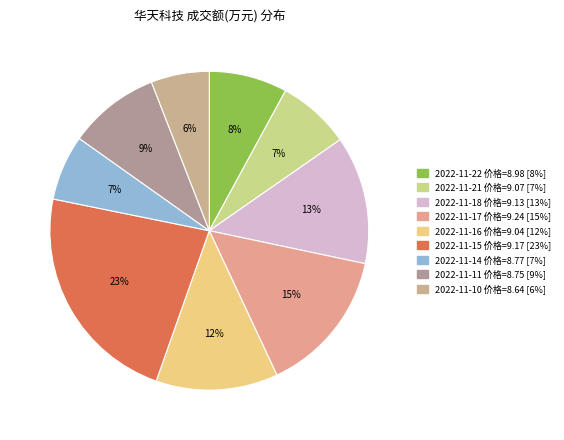

Does any single category account for the majority?

No